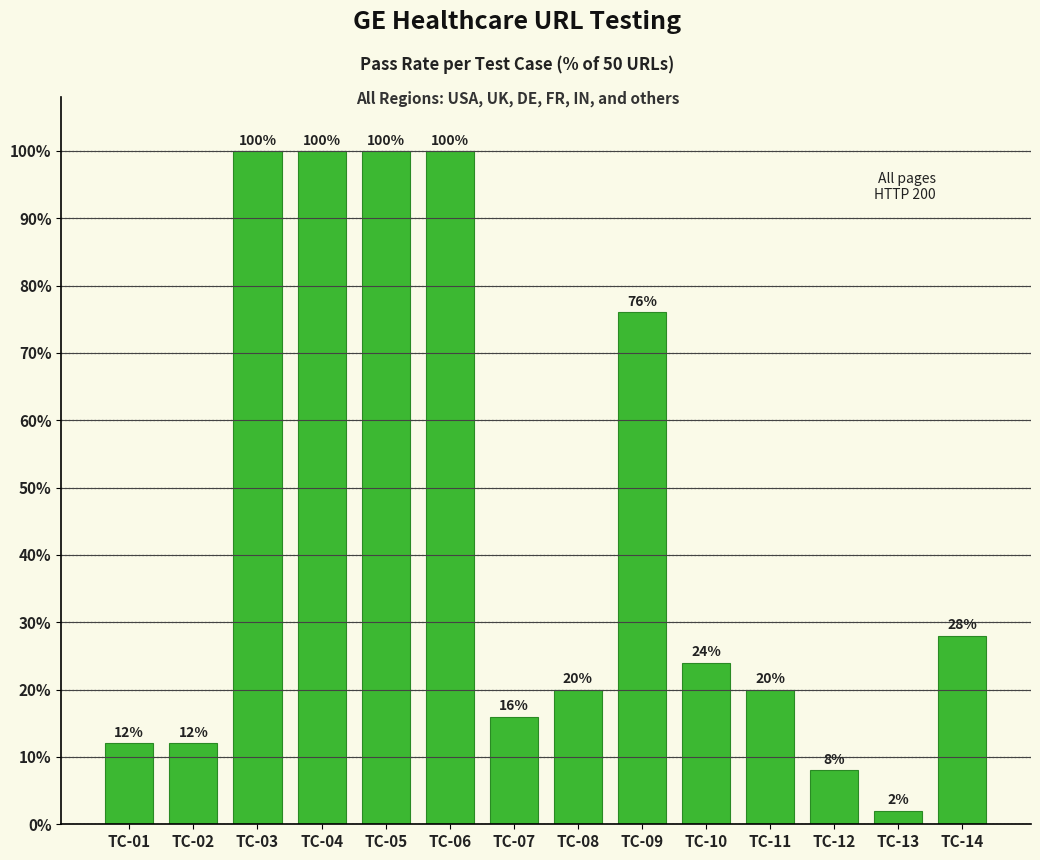

Reading left to right, what are all the values shown in this chart?

12.0	12.0	100.0	100.0	100.0	100.0	16.0	20.0	76.0	24.0	20.0	8.0	2.0	28.0